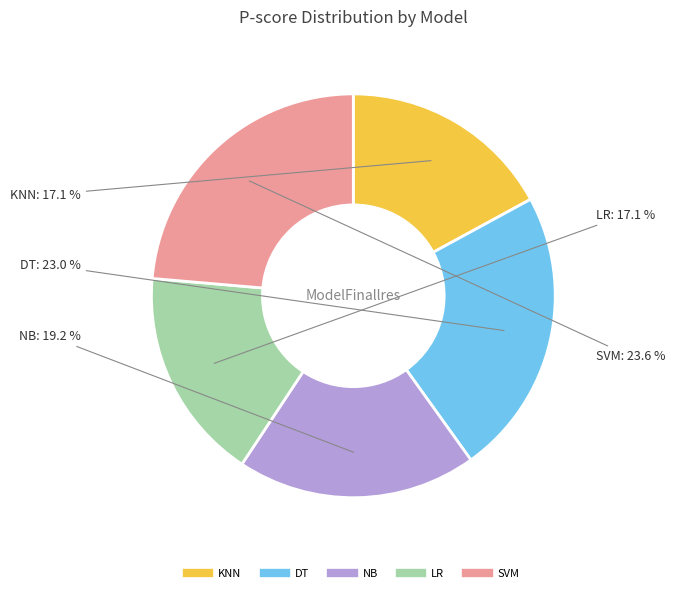

Which has a higher value, SVM or DT?

SVM